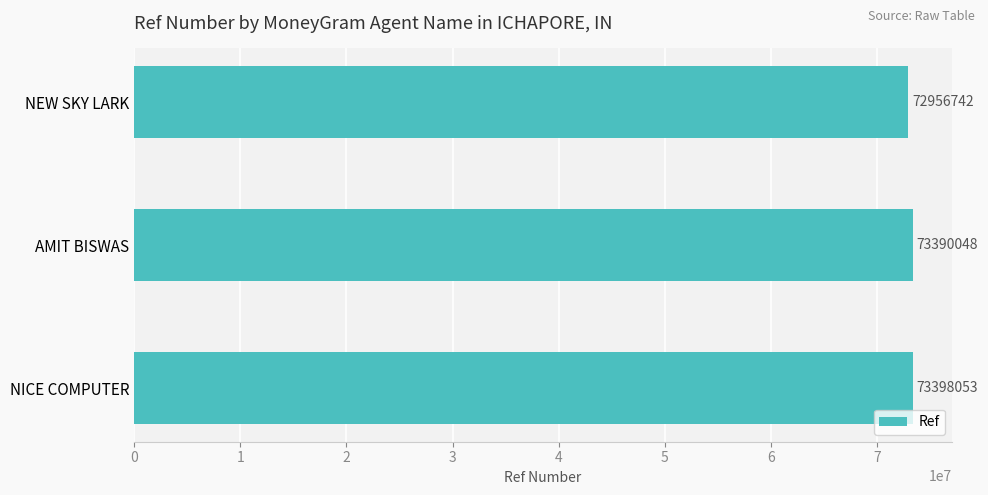

Is it true that the value at NICE COMPUTER is 73398053?

True